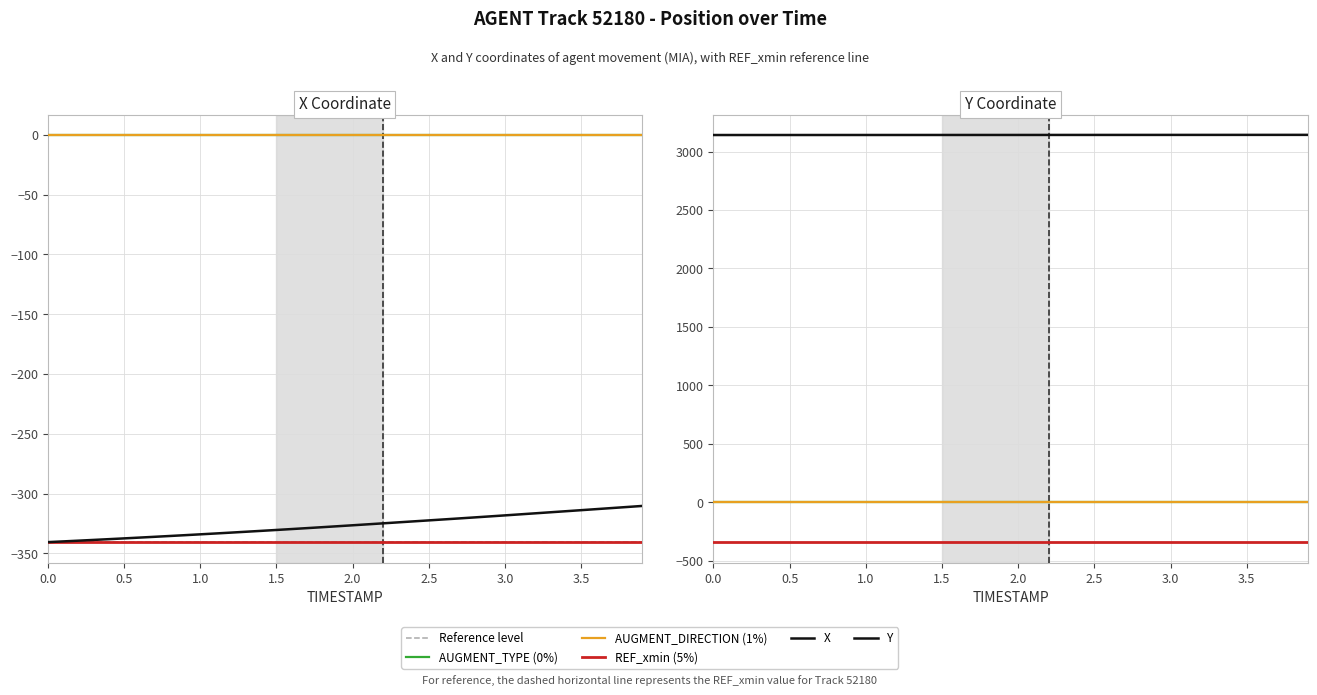

At which category does the chart reach its peak across all series?

3.9